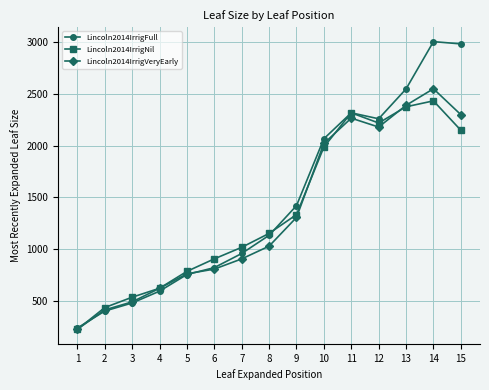

The value of Lincoln2014IrrigVeryEarly at 7 is 533.9. True or false?

False